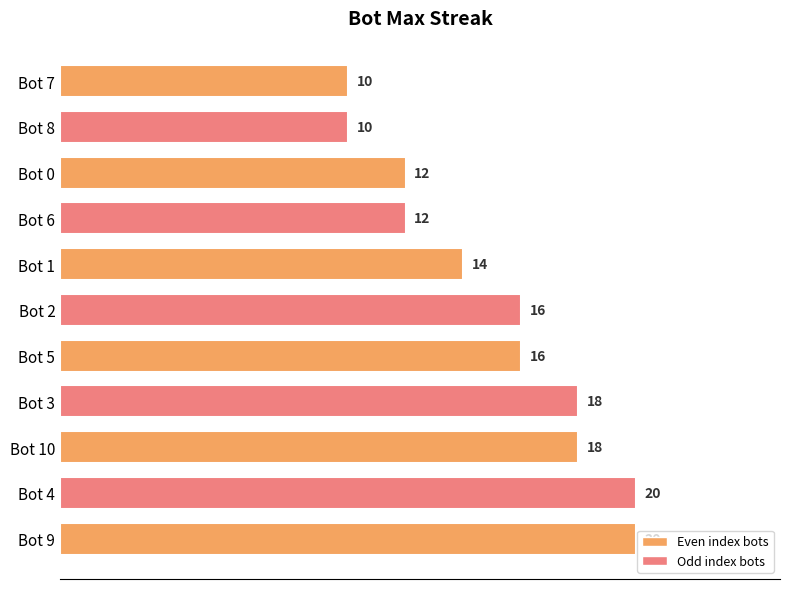

How many series are shown in this chart?

1